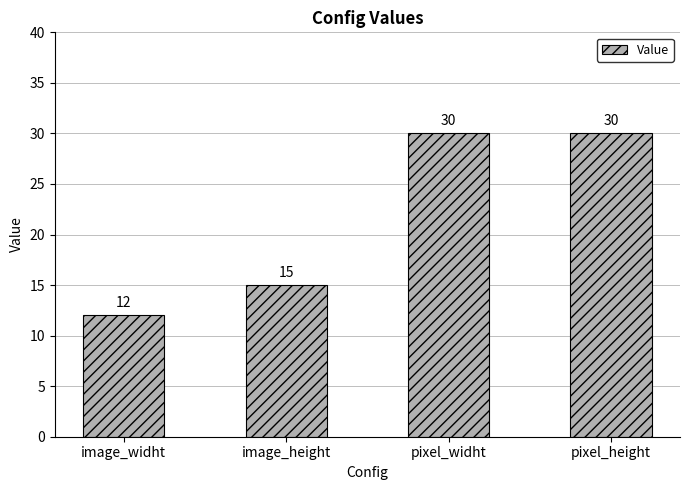

What position from the left is image_widht?

1